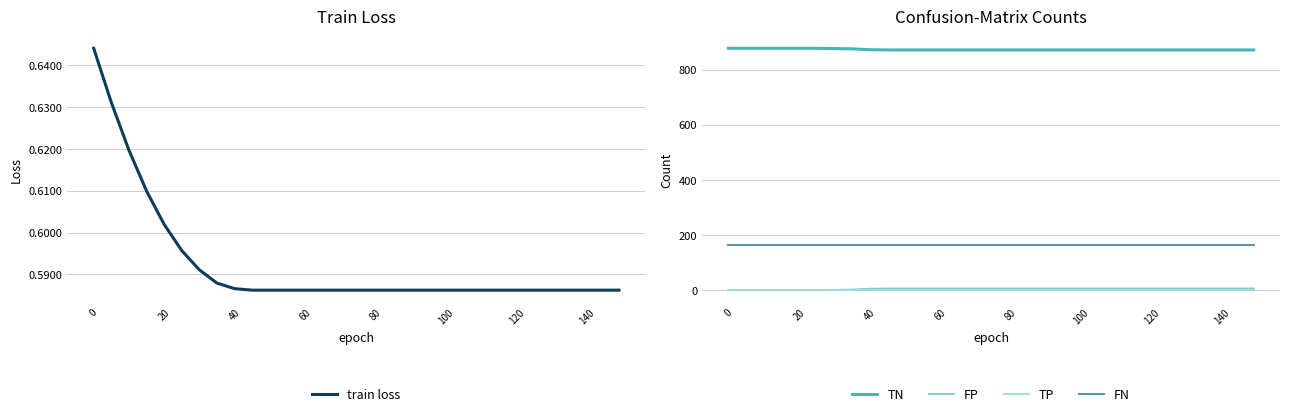

Which series has the widest spread of values?

TN